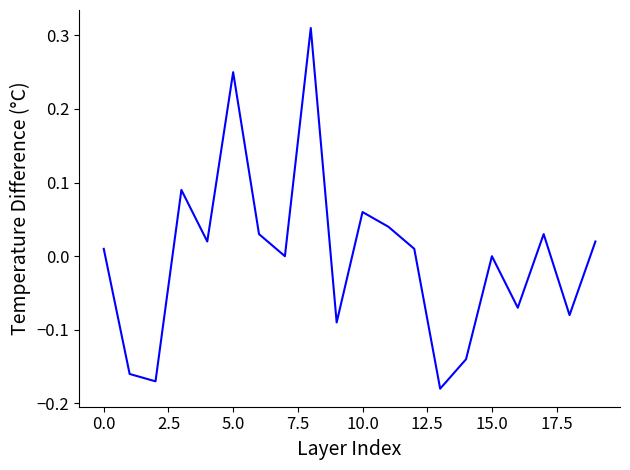

What is the maximum value shown in the chart?

0.3